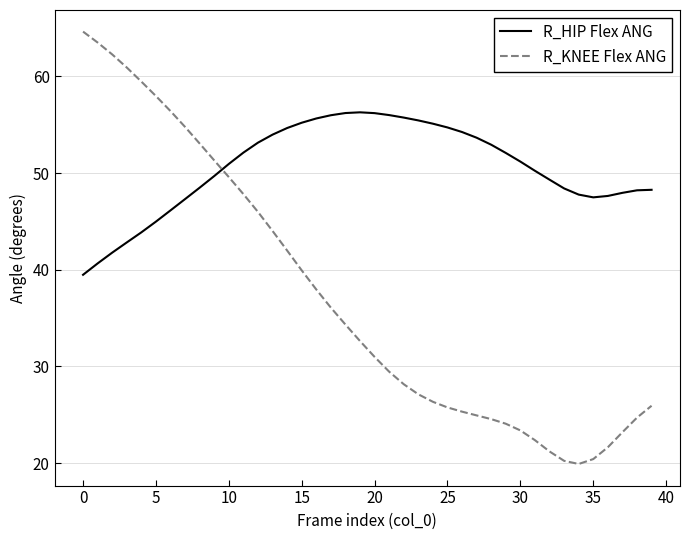

How many times do R_HIP Flex ANG and R_KNEE Flex ANG cross each other?

1